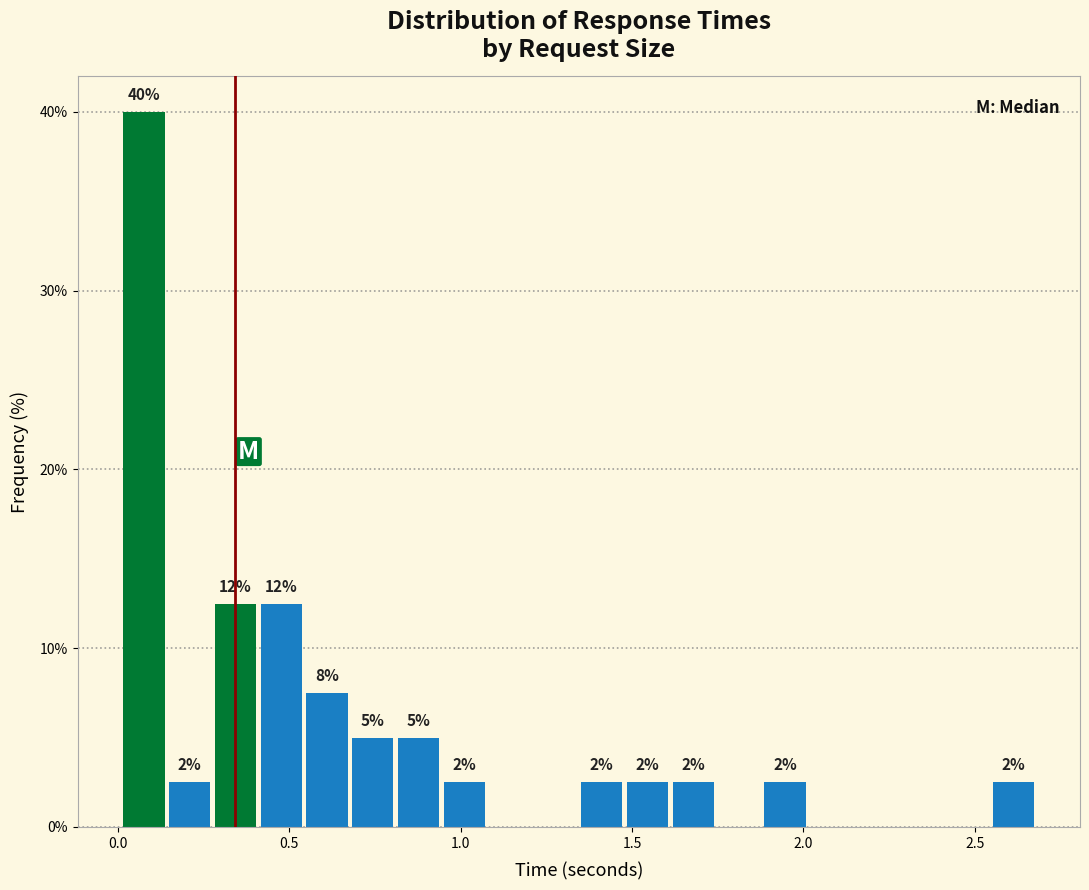

Around what value on the x-axis is the tallest bar? Give the approximate position of its centre, as read against the axis.

0.10